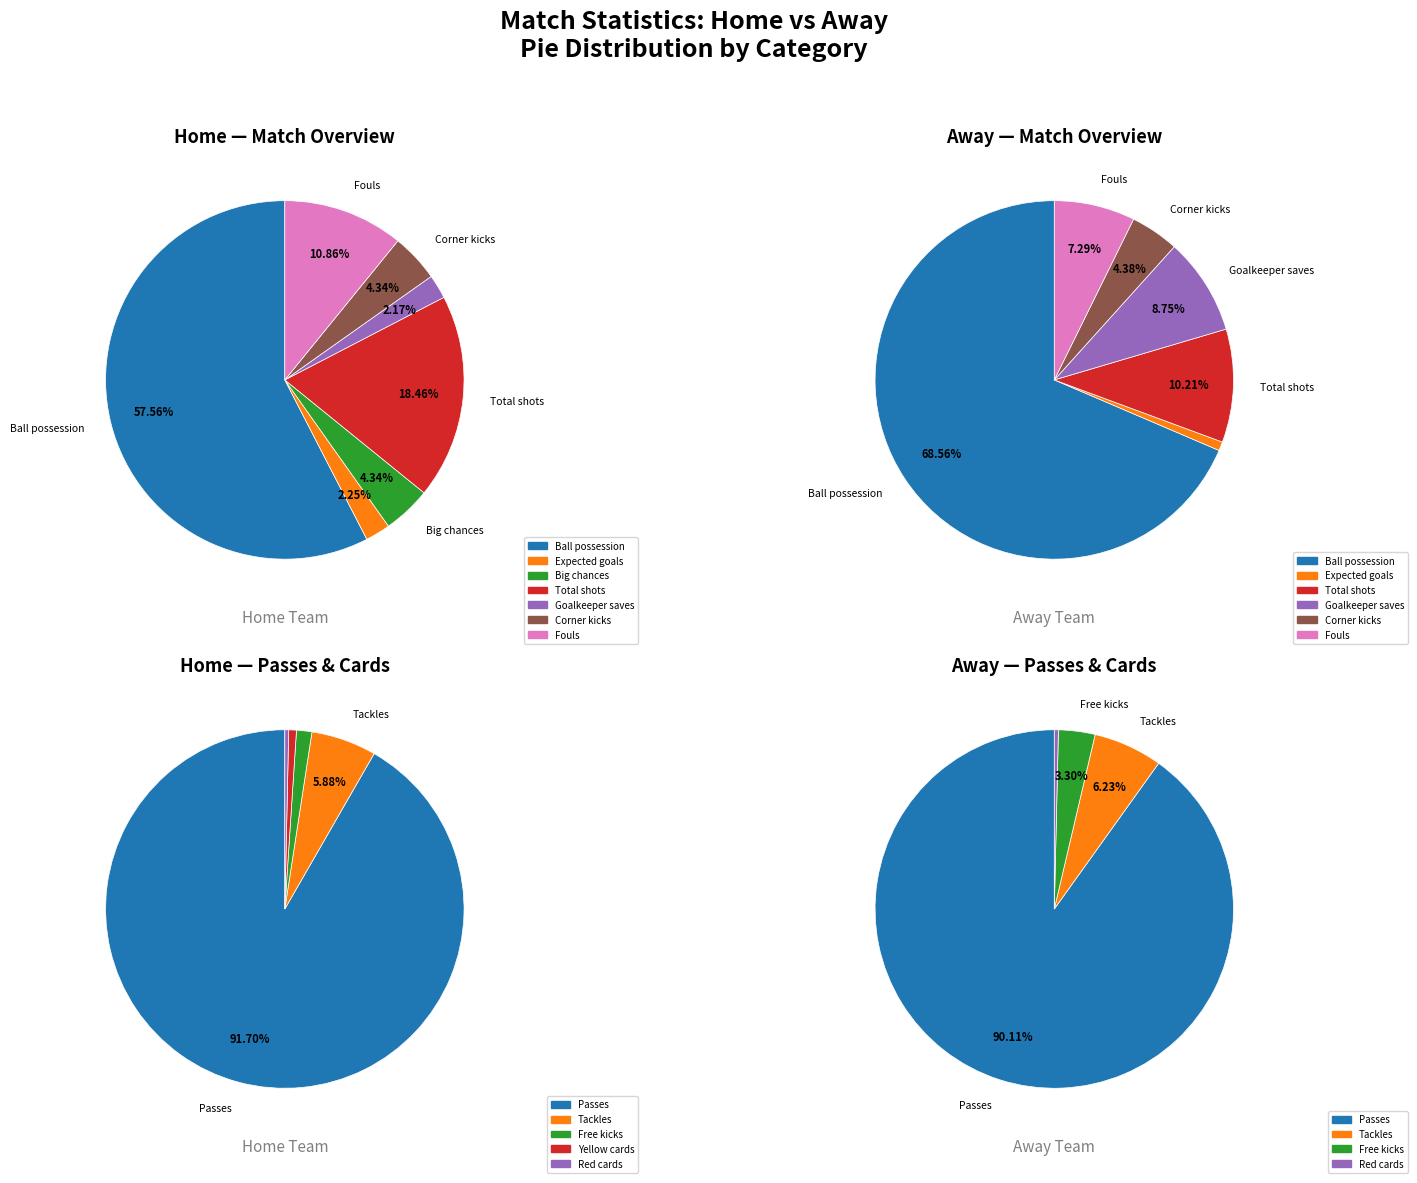

How many segments does this pie chart have?

12